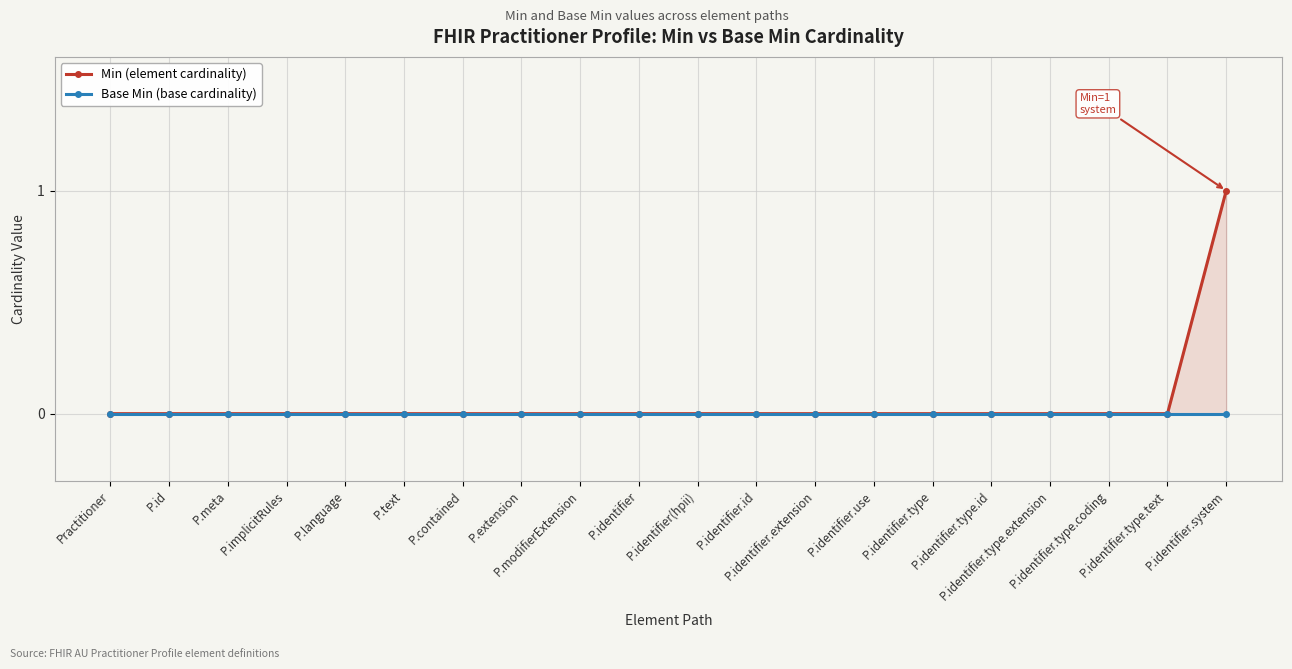

Where is Base Min (base cardinality) nearest to the value 0?

Practitioner